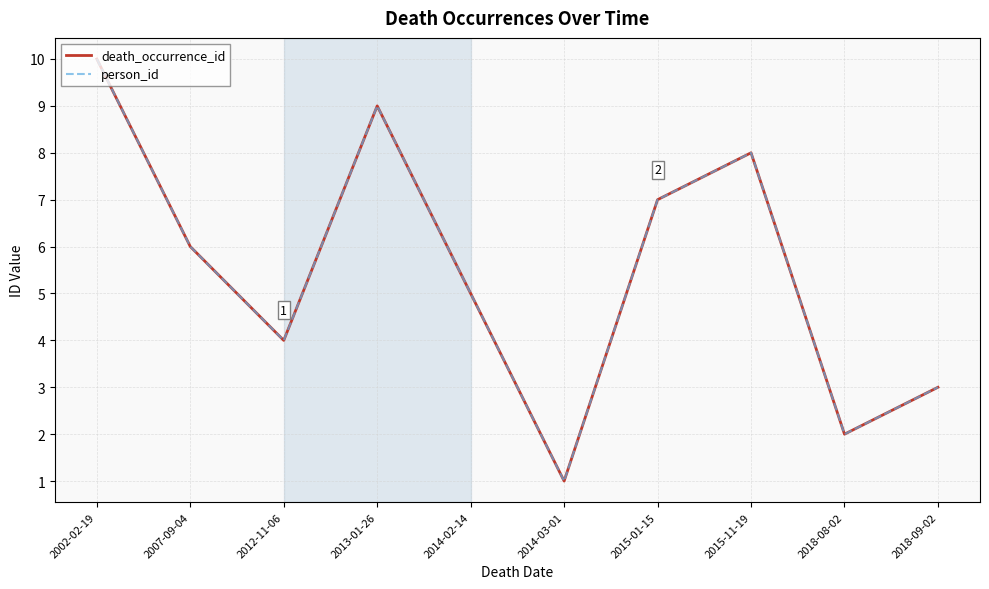

What is the value of the death_occurrence_id point at the 10th from the left?

3